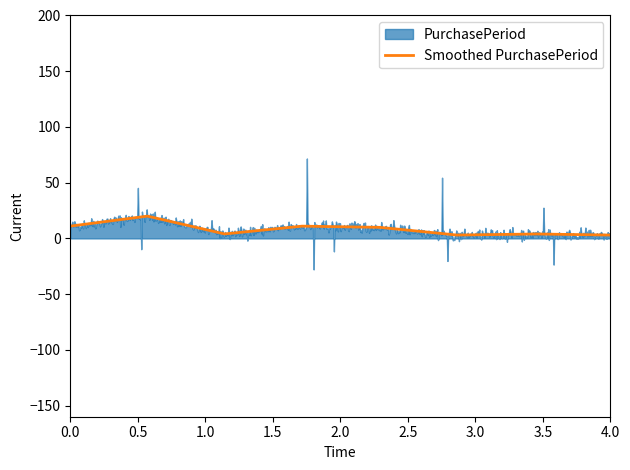

True or false: the data shows 3 at 2017-12-04.

True